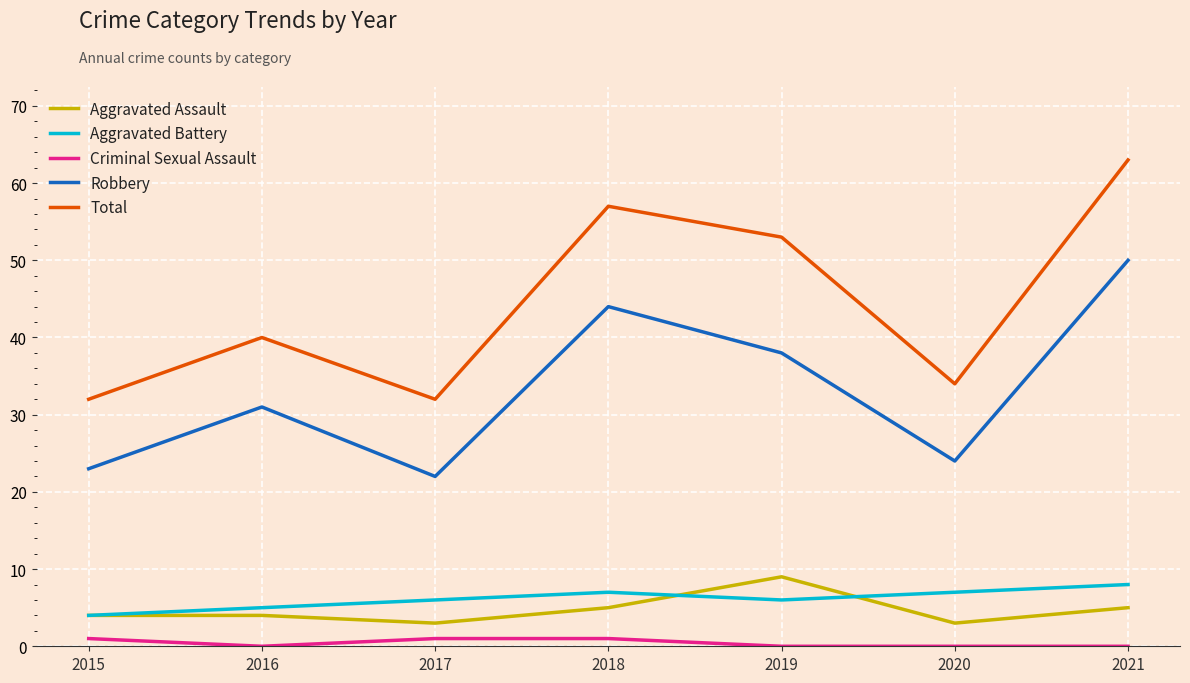

True or false: Total and Robbery cross at least once.

False